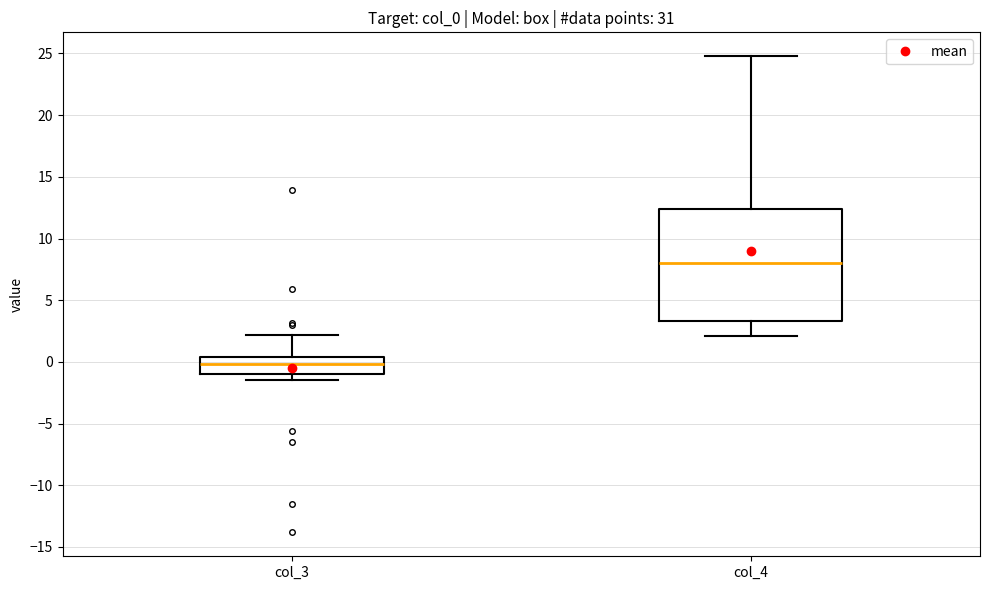

Reading left to right, read every box against the y-axis: the position of its median line, the range the box covers, and the ends of its whiskers. The values are not printed on the chart, so give them approximately, as read against the axis.

col_3: median 0.0, box -1.0 to 0.5, whiskers -1.5 to 2.0
col_4: median 8.0, box 3.5 to 12.5, whiskers 2.0 to 25.0